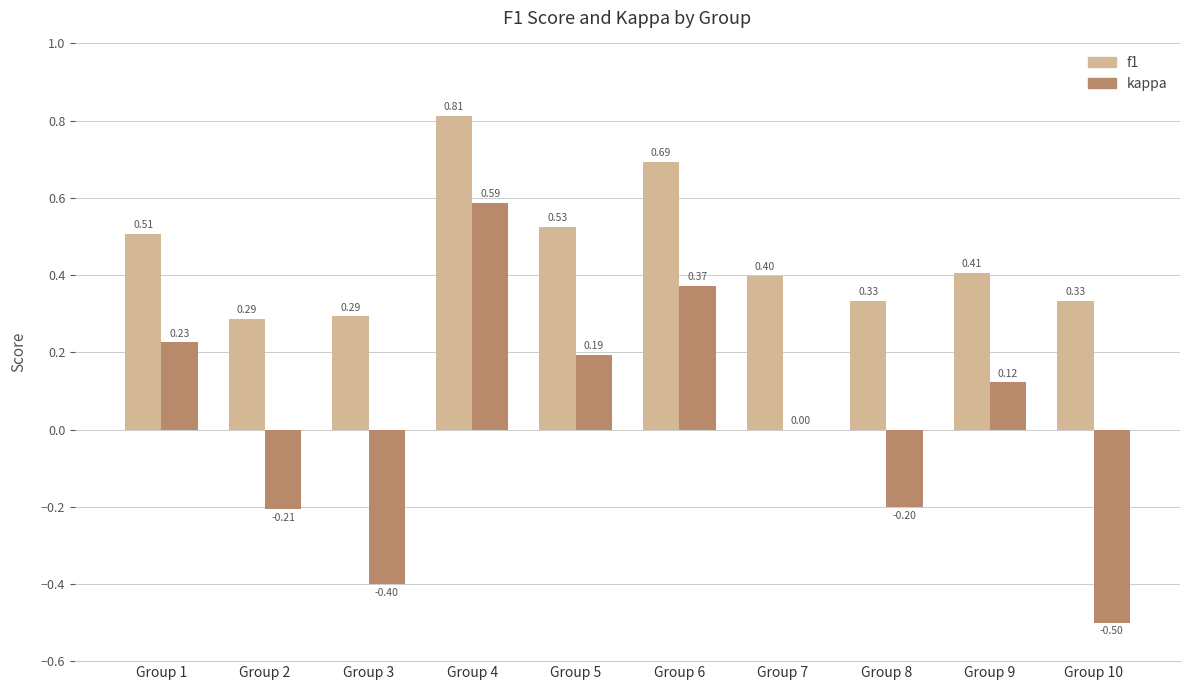

Which series changed the most between Group 7 and Group 9?

kappa